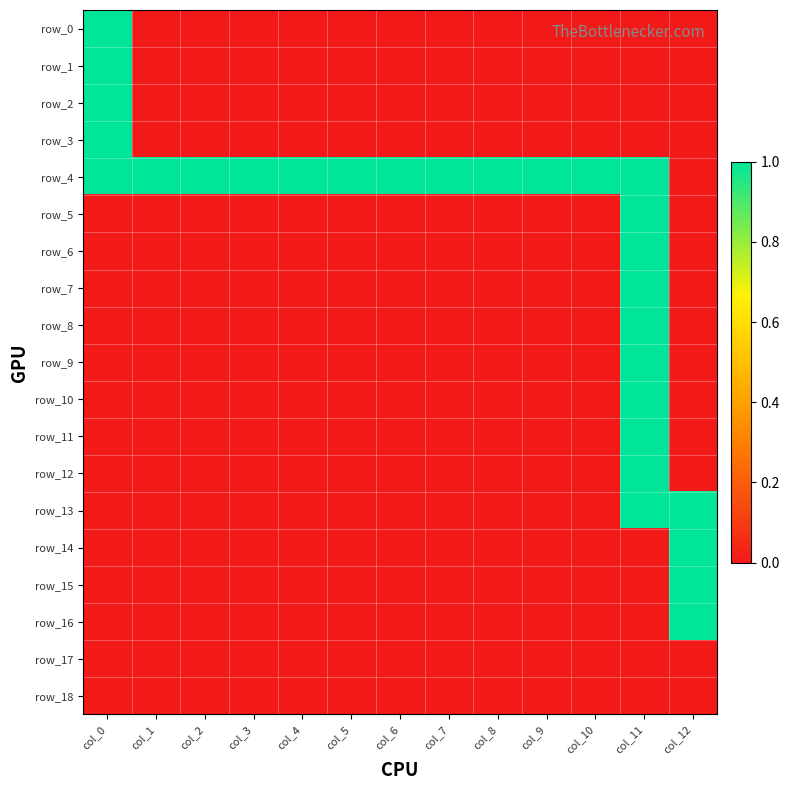

Is the value of row_12 at col_0 greater than the value of row_8 at col_4?

No